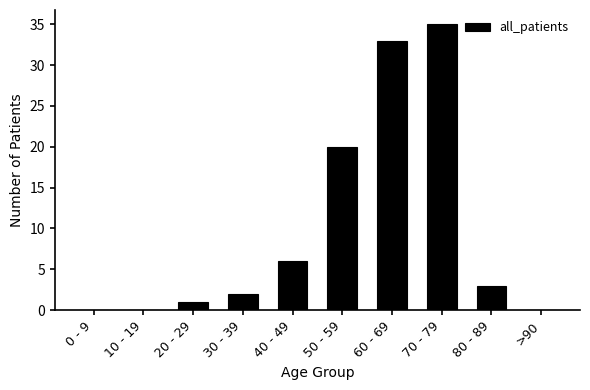

What is the difference between the values at 20 - 29 and 0 - 9?

1